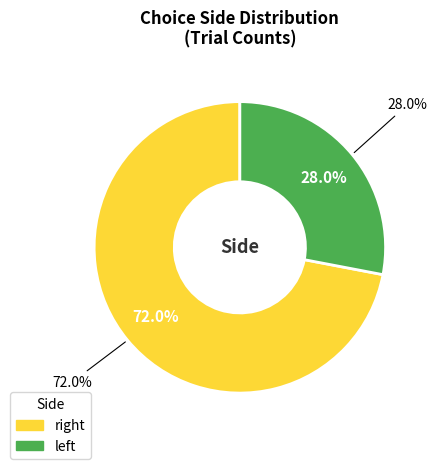

Rank the categories by value from lowest to highest.

left, right